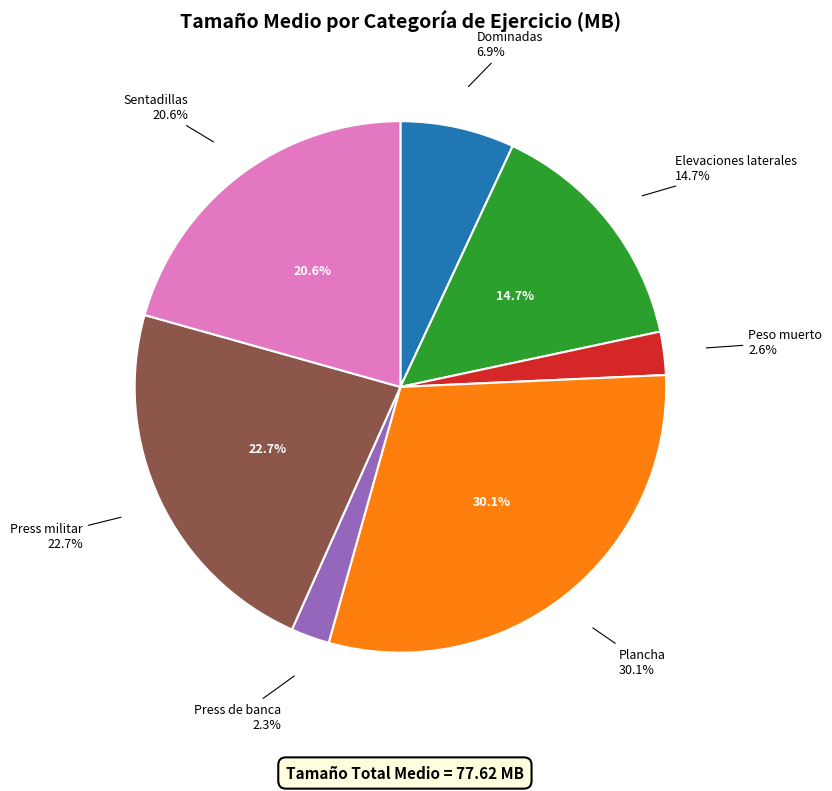

Which slice is the smallest?

Press de banca